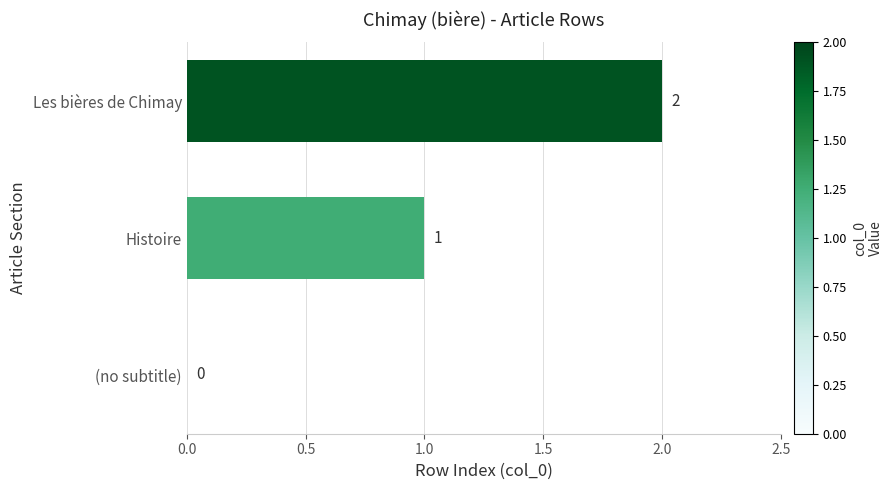

Which label corresponds to the largest value in the chart?

Les bières de Chimay